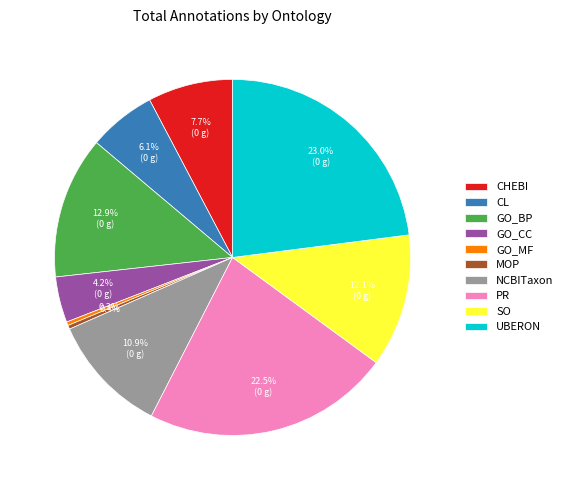

To the nearest percent, what percentage of the pie is UBERON?

23%